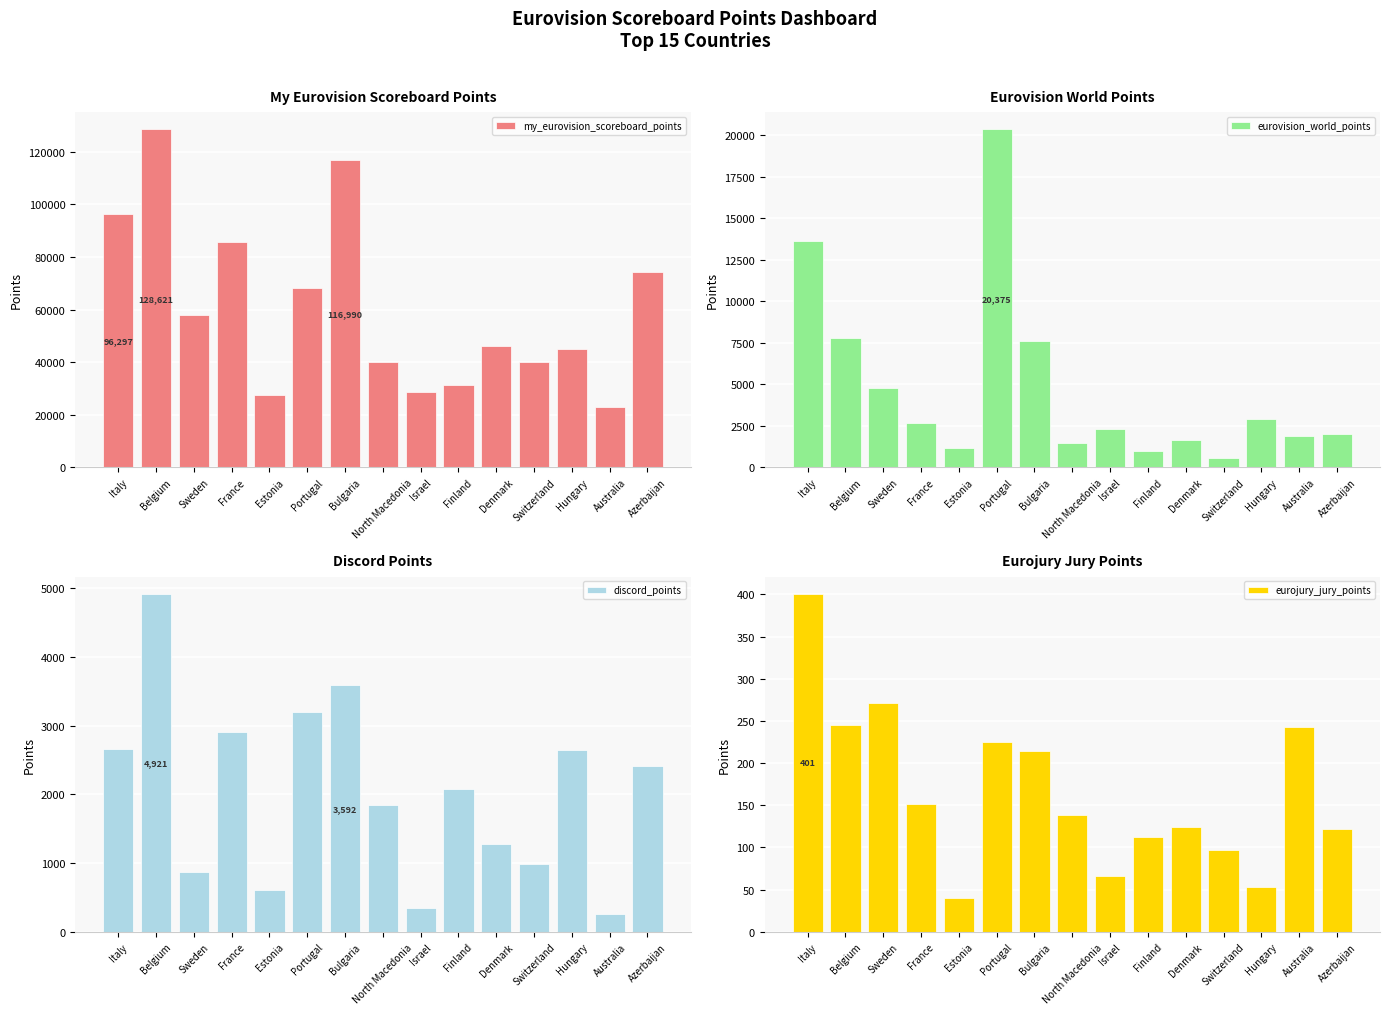

Reading left to right, list all the values displayed in this chart.

my_eurovision_scoreboard_points: 96297	128621	57879	85592	27330	68225	116990	40031	28536	31128	46124	40025	44905	22904	74389
eurovision_world_points: 13651	7772	4793	2651	1169	20375	7633	1455	2302	1010	1664	558	2915	1863	2021
discord_points: 2656	4921	874	2909	611	3194	3592	1851	348	2079	1272	982	2638	257	2407
eurojury_jury_points: 401	245	271	152	40	225	214	139	66	113	124	97	53	243	122